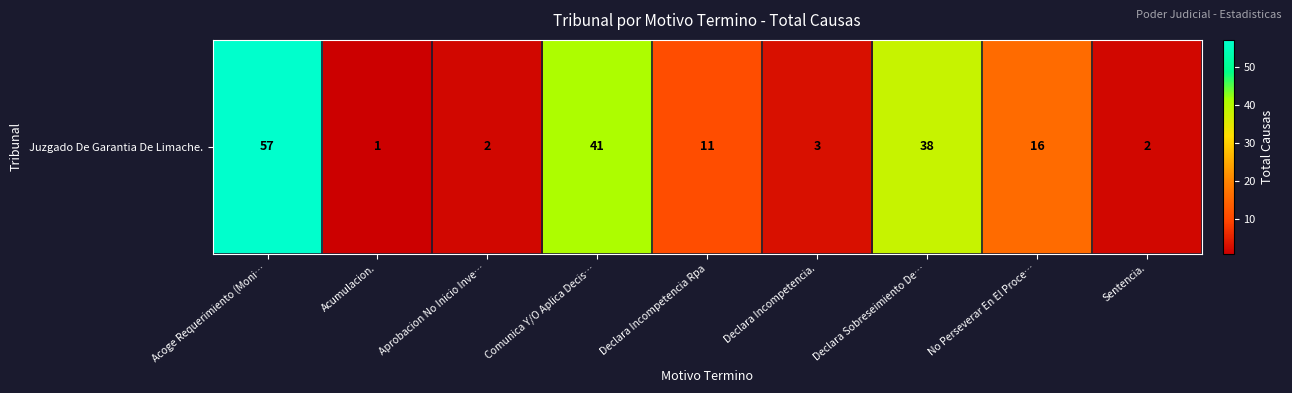

At which category does the chart reach its minimum across all series?

Acumulacion.